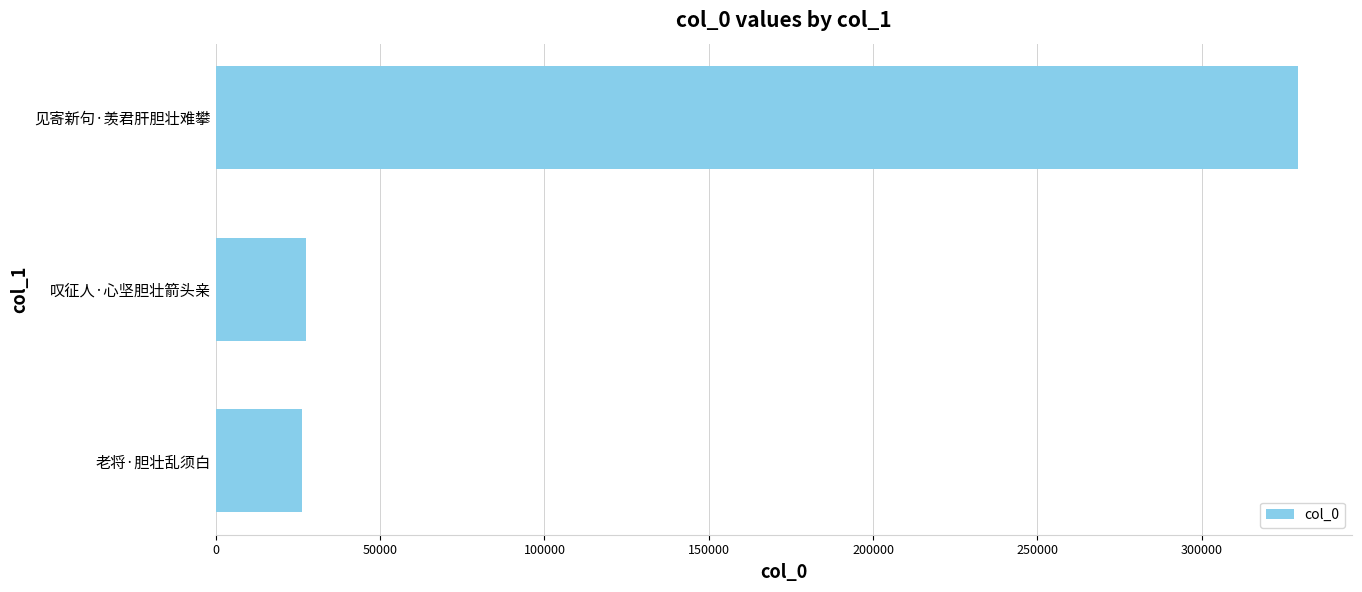

What is the ratio of the value at 老将·胆壮乱须白 to the value at 叹征人·心坚胆壮箭头亲?

1.0